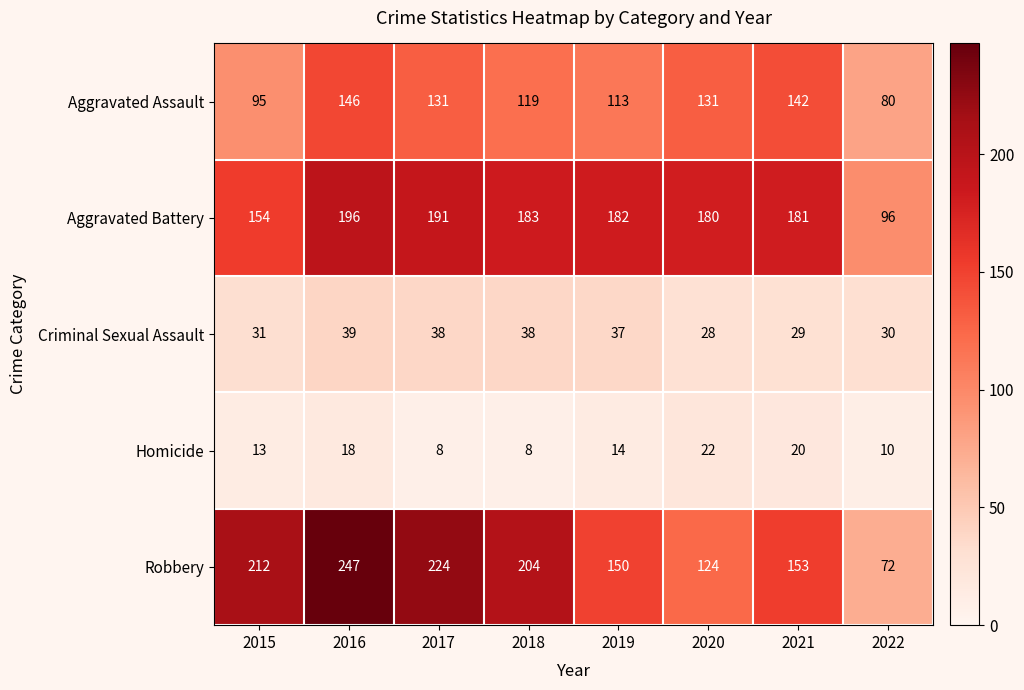

What is the smallest value displayed?

8